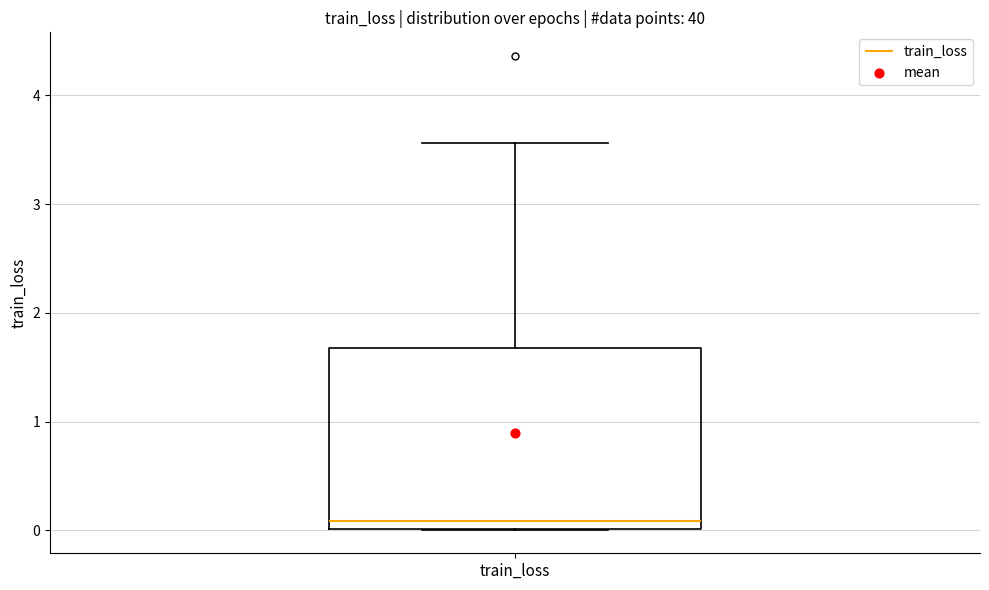

Where is the lower edge of the box for train_loss on the y-axis? The values are not printed on the chart, so give them approximately, as read against the axis.

0.0